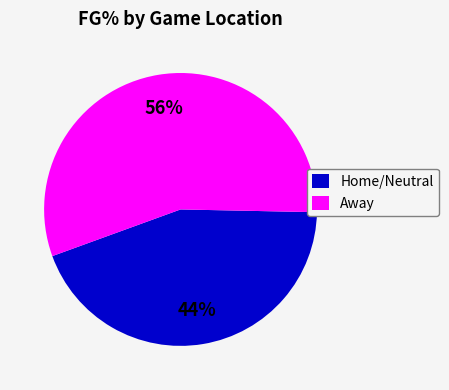

Which has a higher value, Home/Neutral or Away?

Away